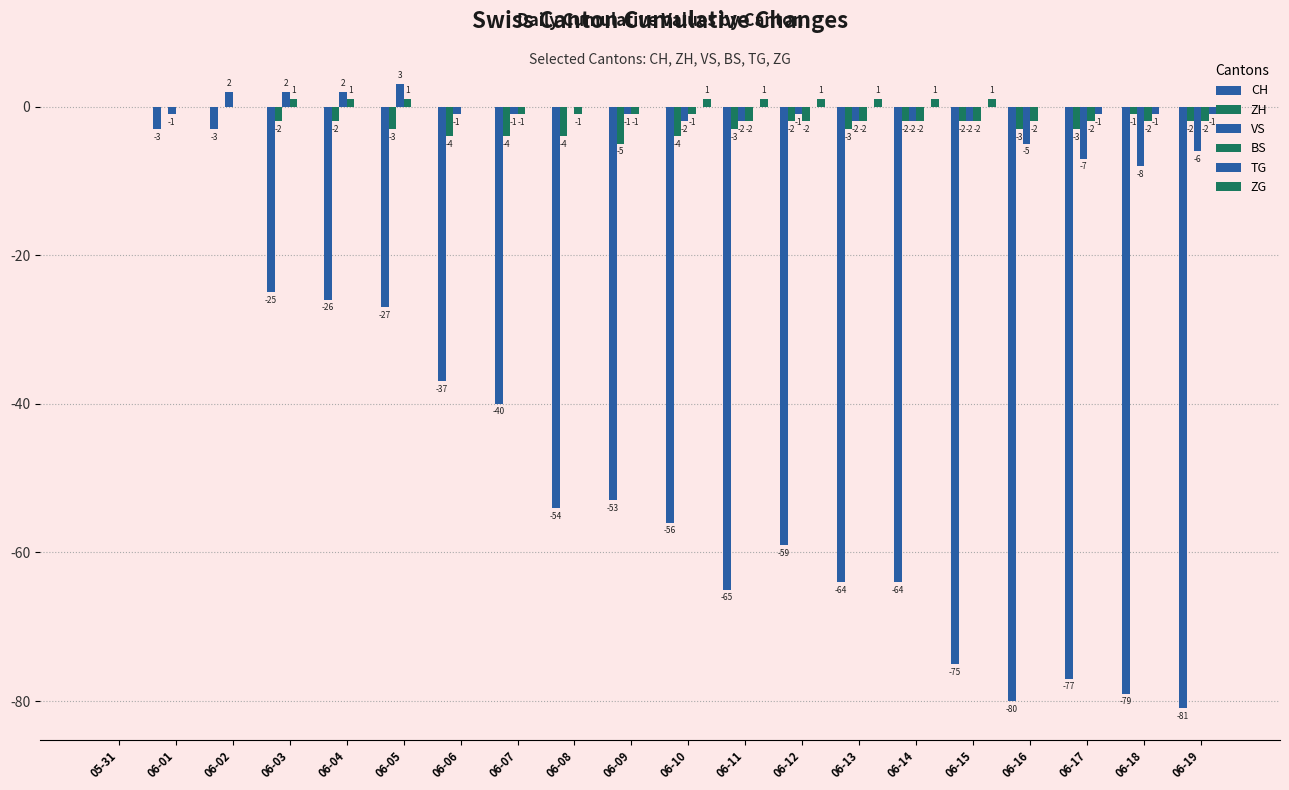

Rank the series at 06-01 from lowest to highest value.

CH, VS, ZH, BS, TG, ZG